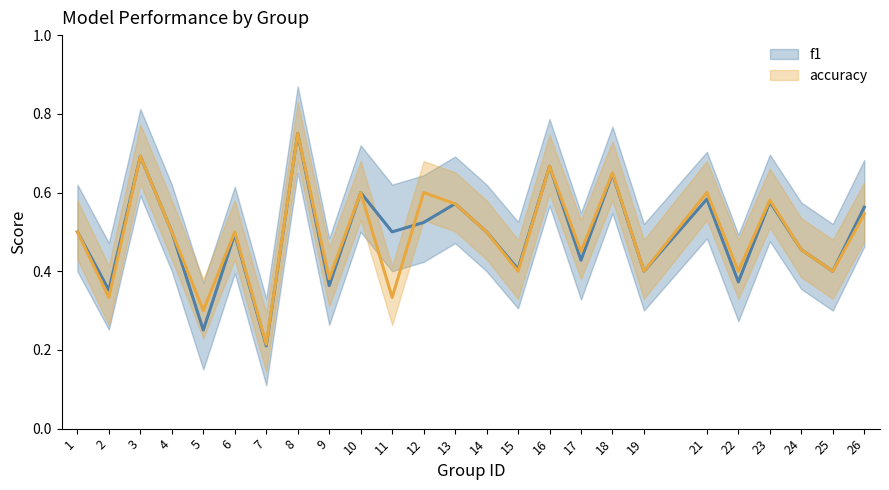

Which category has the lowest value across all series?

7